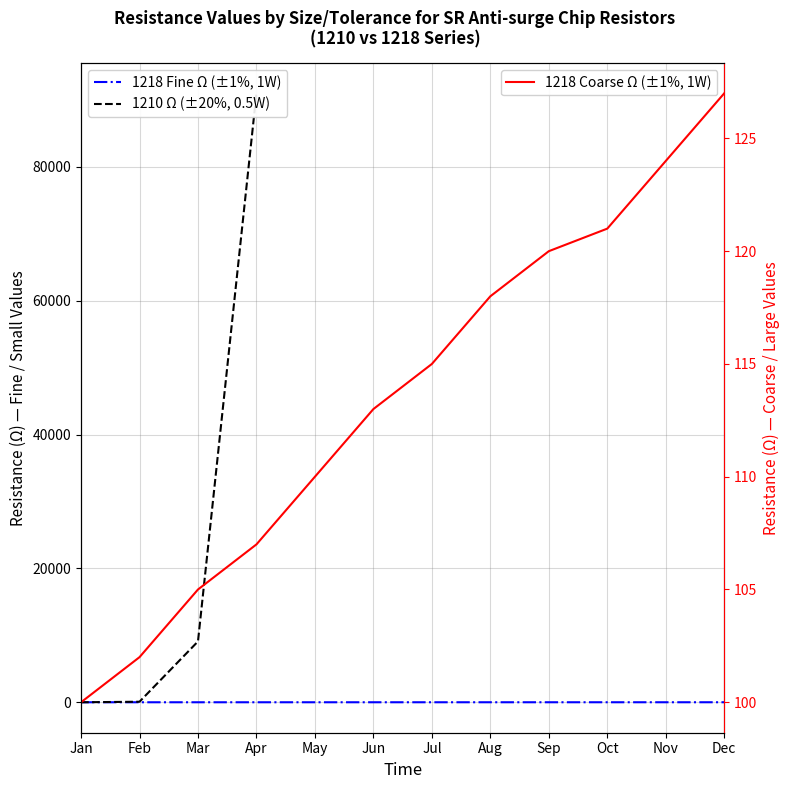

How many data points are less than 9100?

2